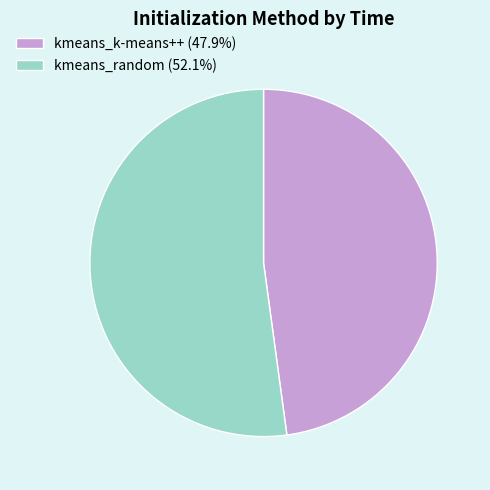

Combined, do kmeans_k-means++ (47.9%) and kmeans_random (52.1%) account for over 50%?

Yes